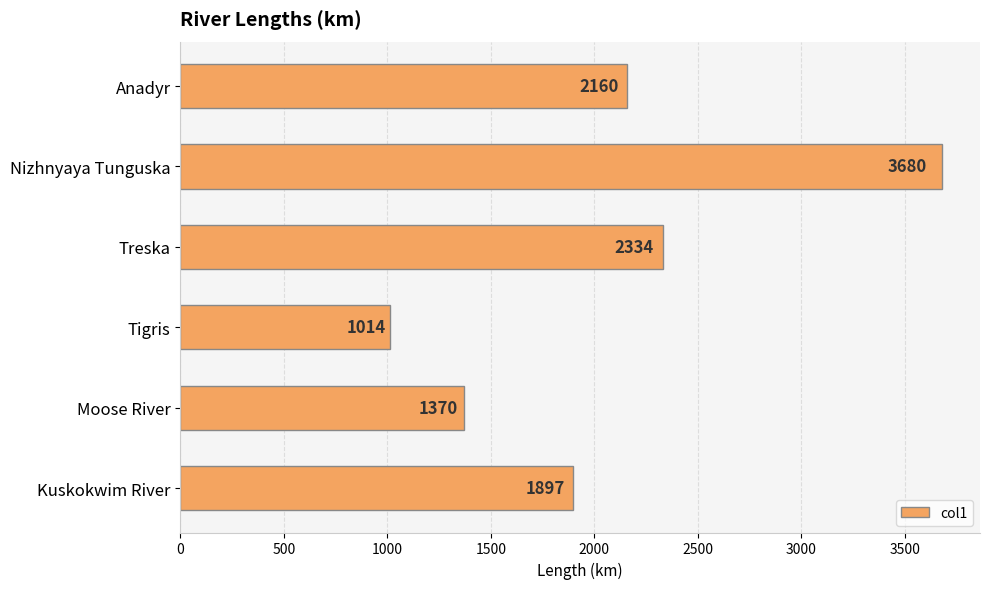

Rank the categories by value from lowest to highest.

Tigris, Moose River, Kuskokwim River, Anadyr, Treska, Nizhnyaya Tunguska